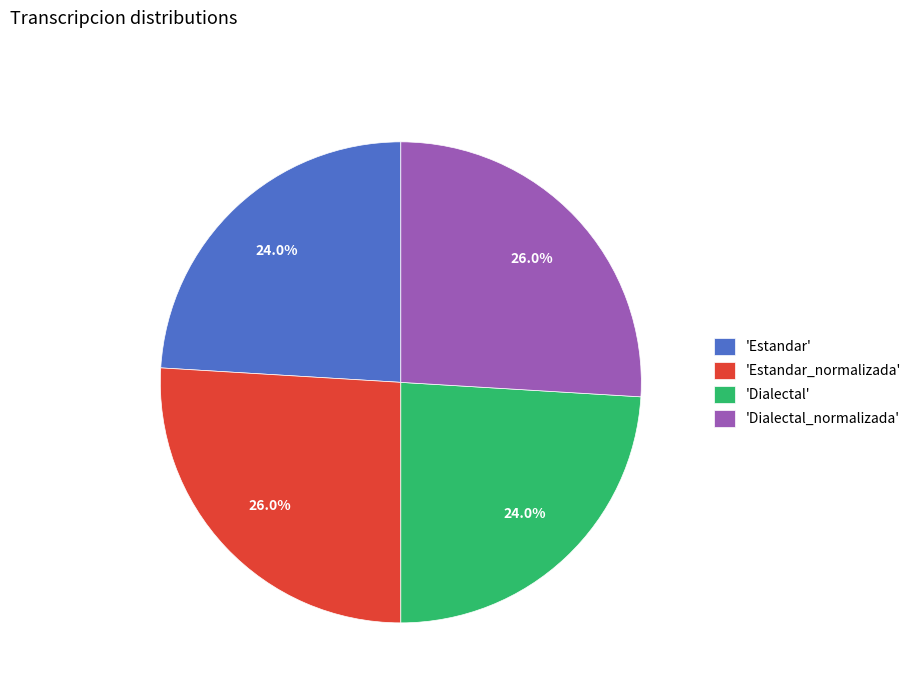

To the nearest percent, what is the average slice percentage?

25%